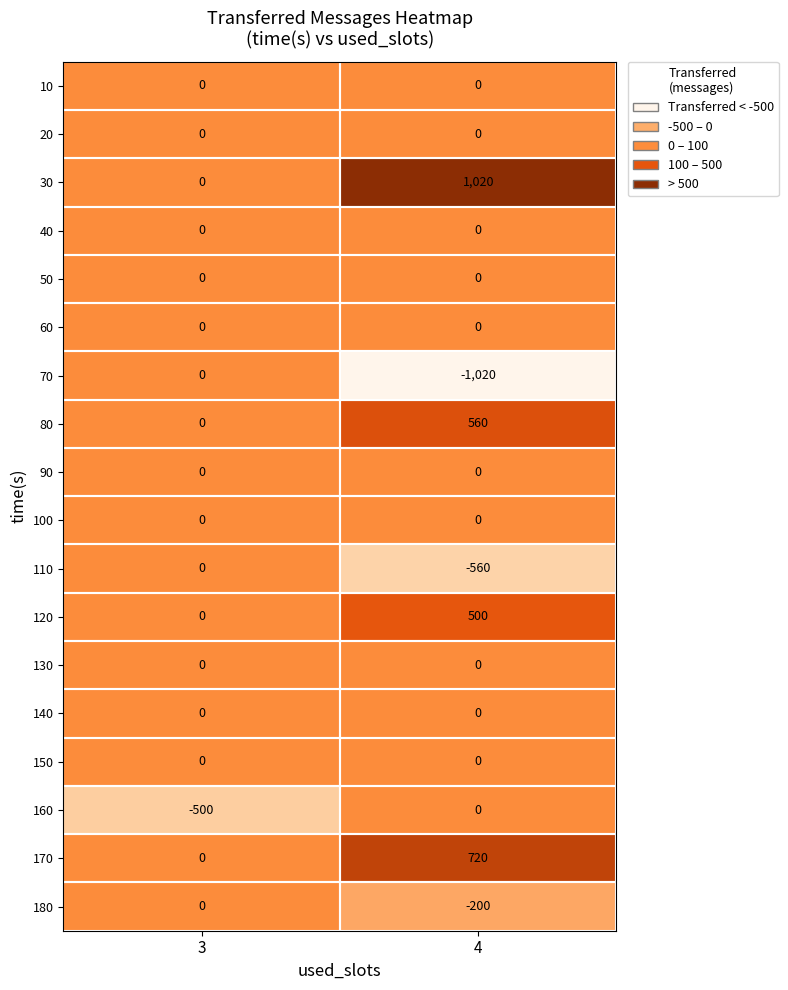

At which label is 80 closest to 280?

3